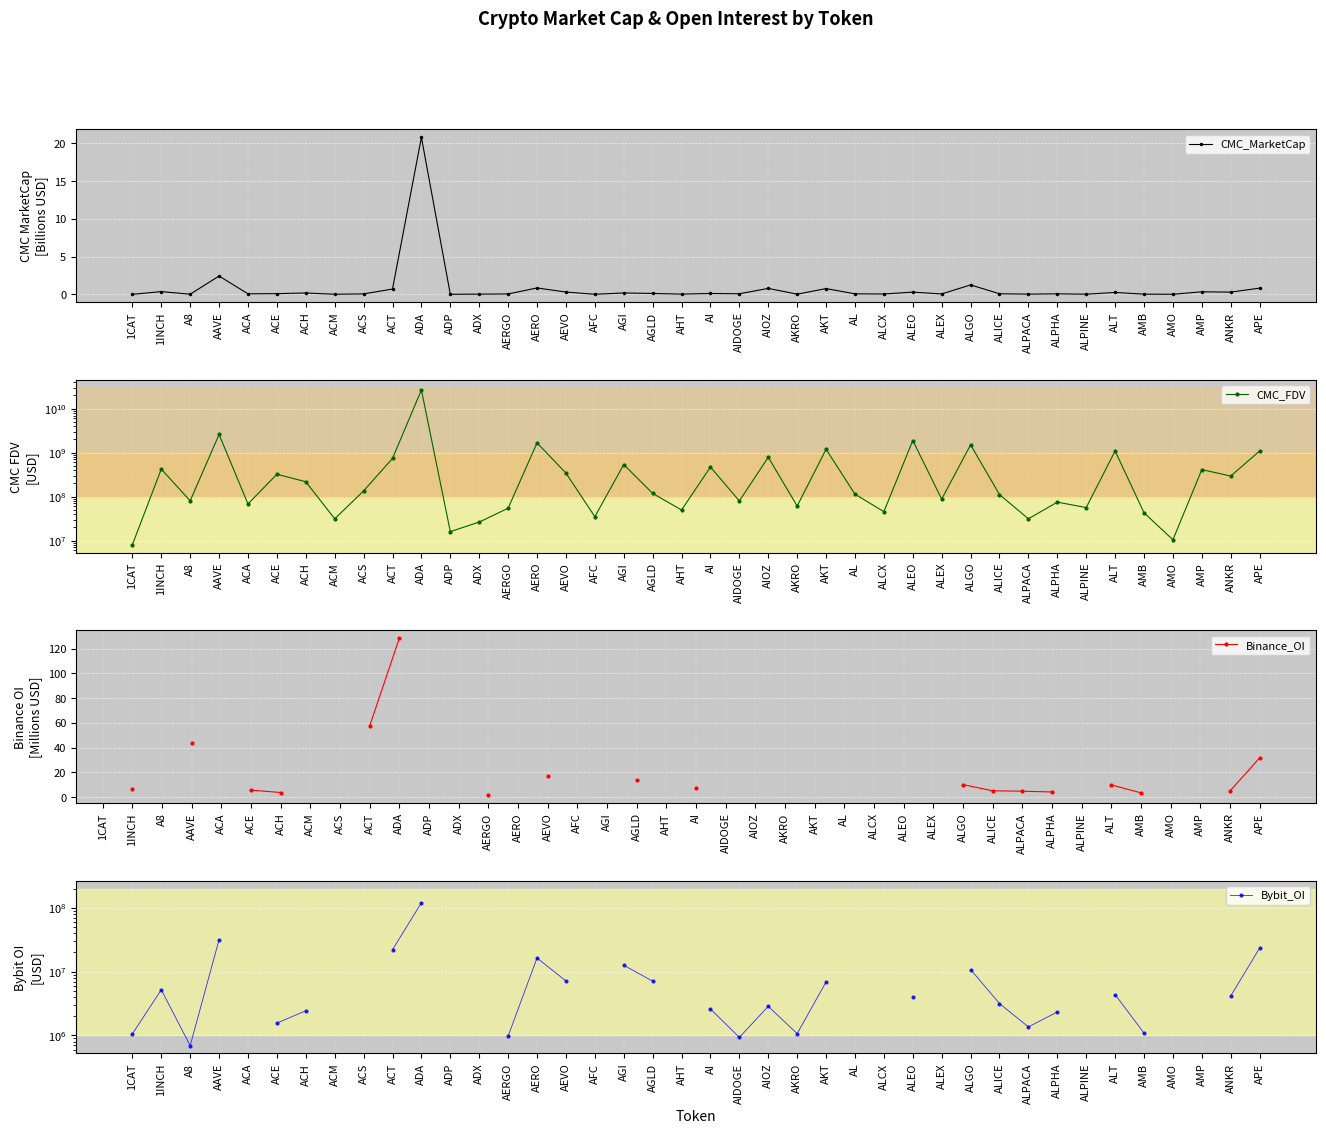

Where is CMC_FDV nearest to the value 13365276703?

AAVE